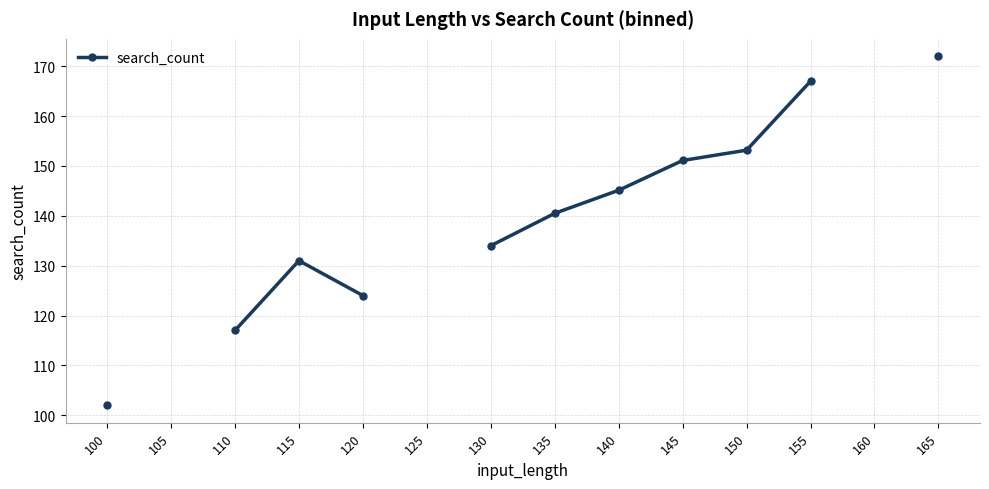

True or false: there are more than 2 points higher than both neighbors.

False